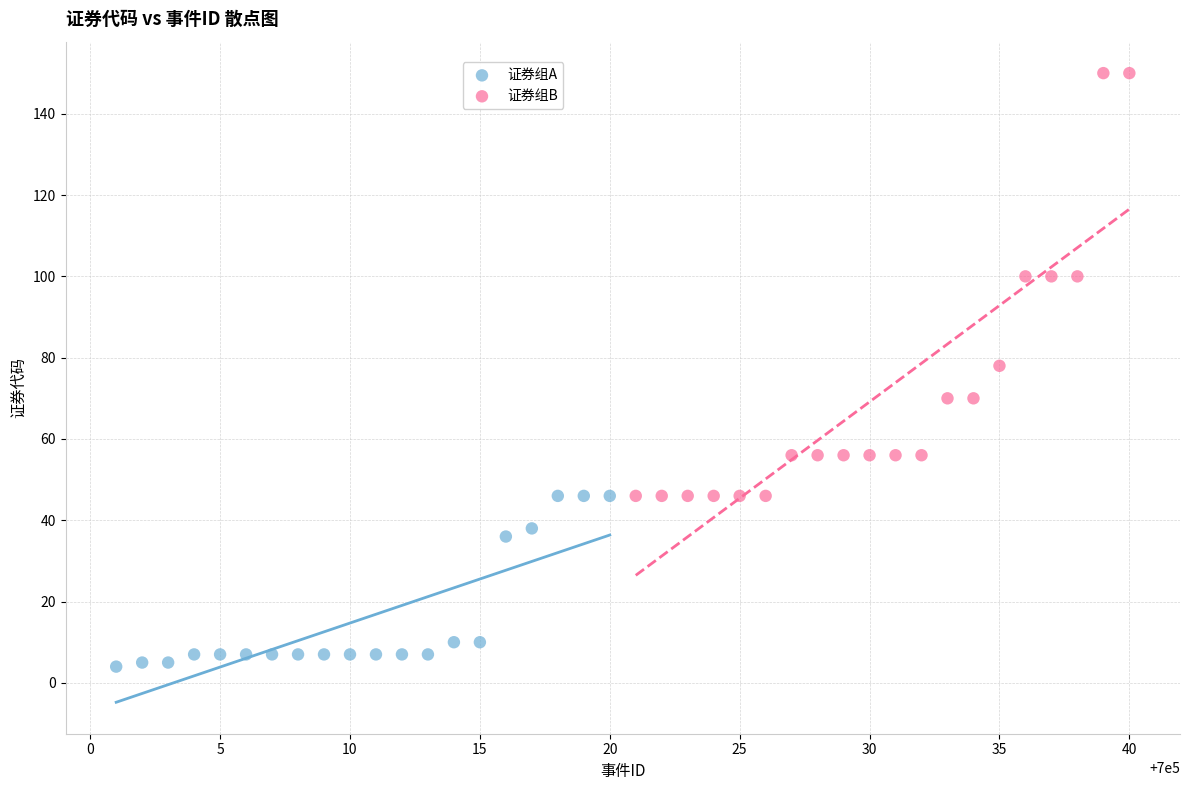

Which series contains the lowest Y value?

证券组A